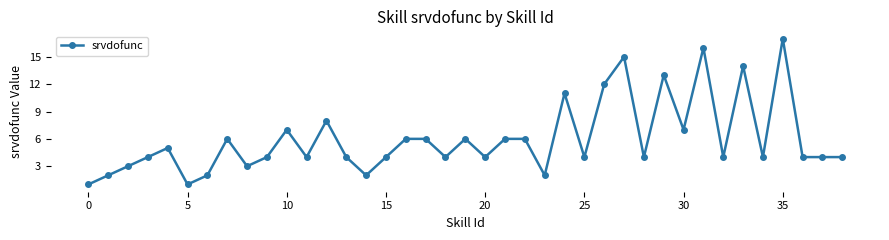

Reading left to right, transcribe all the data shown in this chart.

1	2	3	4	5	1	2	6	3	4	7	4	8	4	2	4	6	6	4	6	4	6	6	2	11	4	12	15	4	13	7	16	4	14	4	17	4	4	4